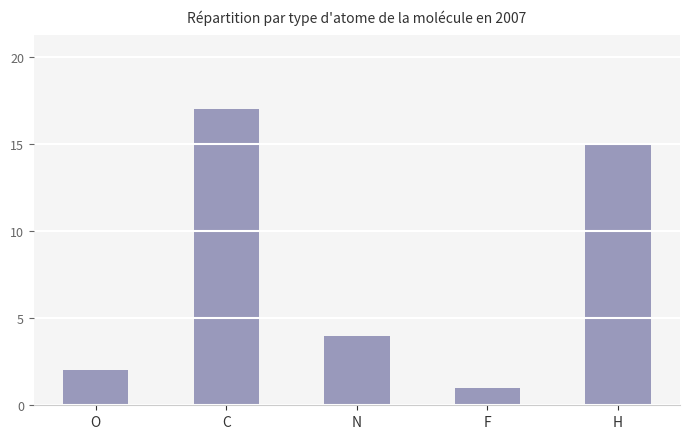

What is the smallest value displayed?

1